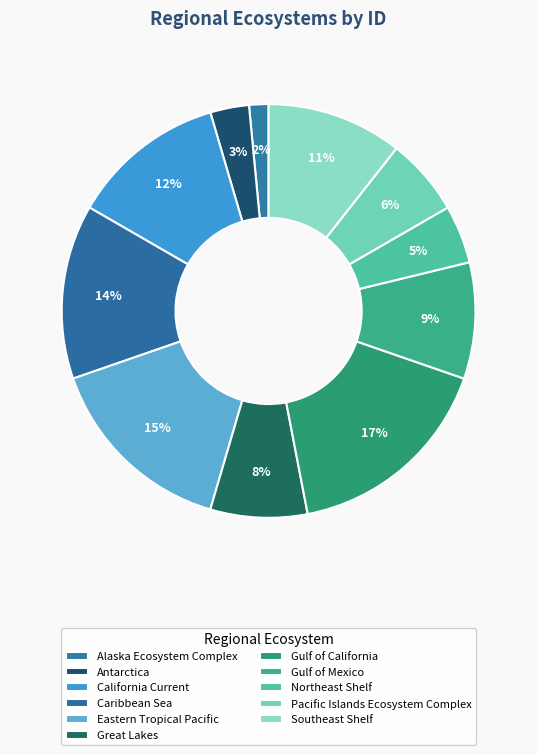

Is it true that Eastern Tropical Pacific is 29% of the pie?

False